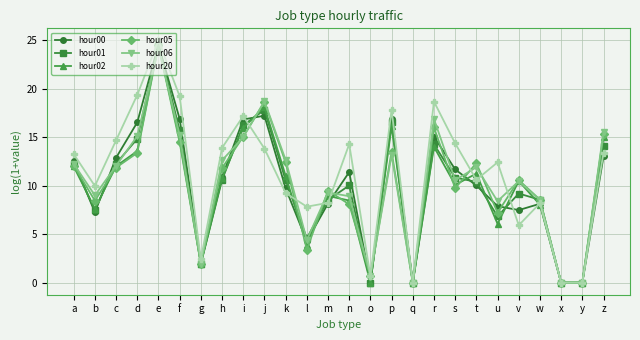

What is the difference between the second highest and minimum values in the hour05 series?

18.6